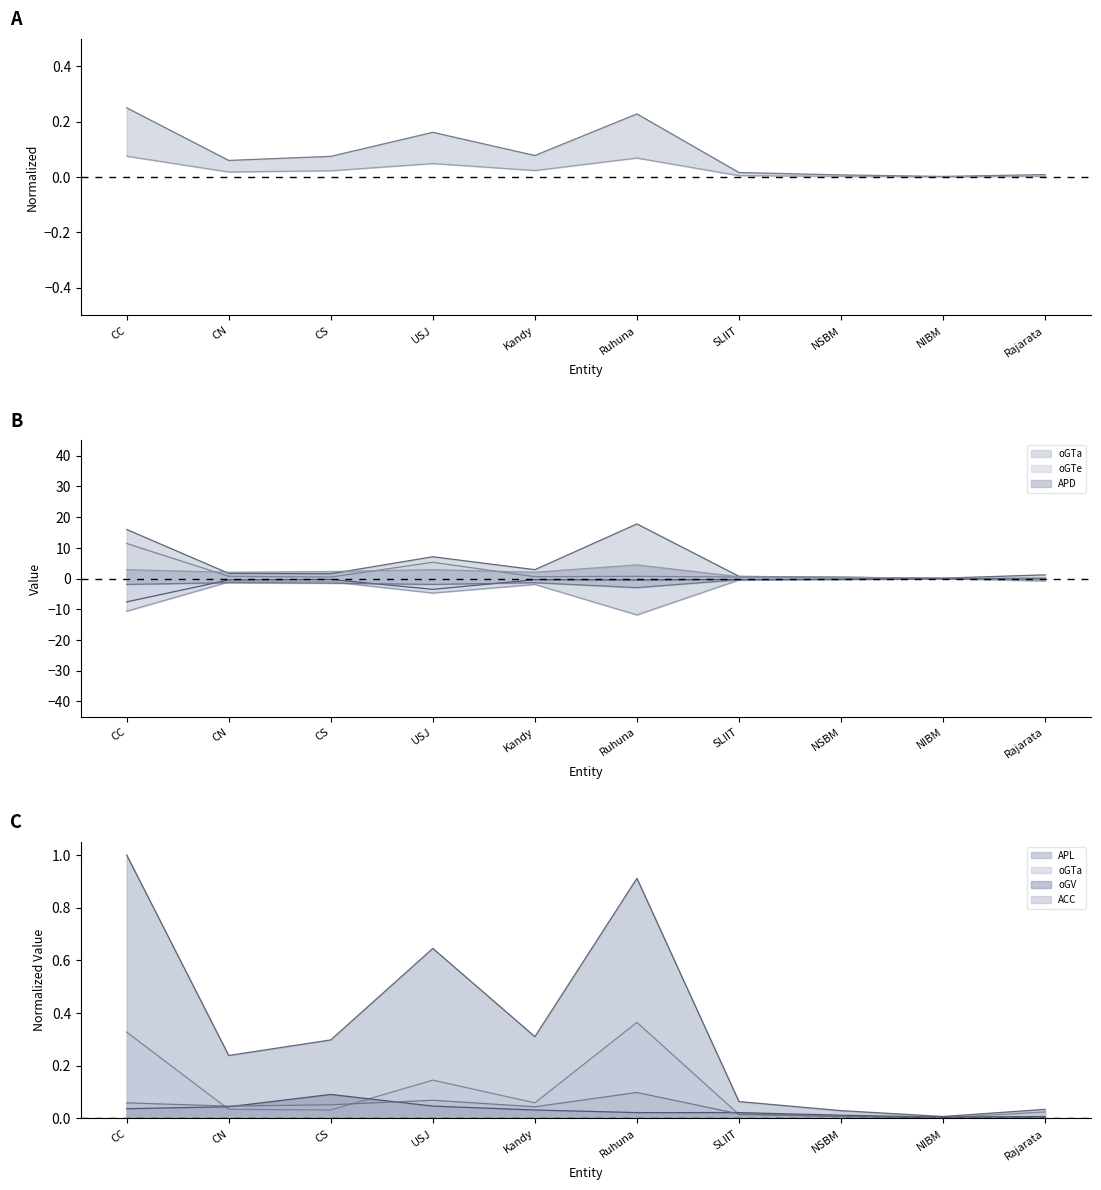

How many distinct data groups are displayed?

6